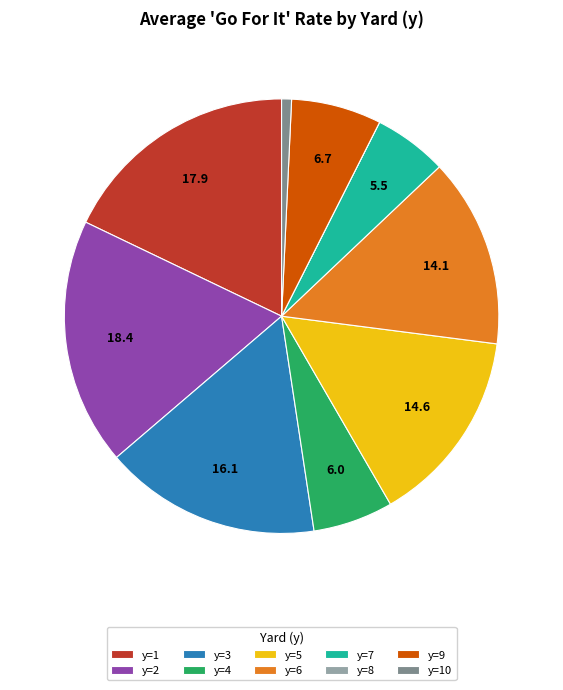

Combined, do y=2 and y=1 account for over 50%?

No